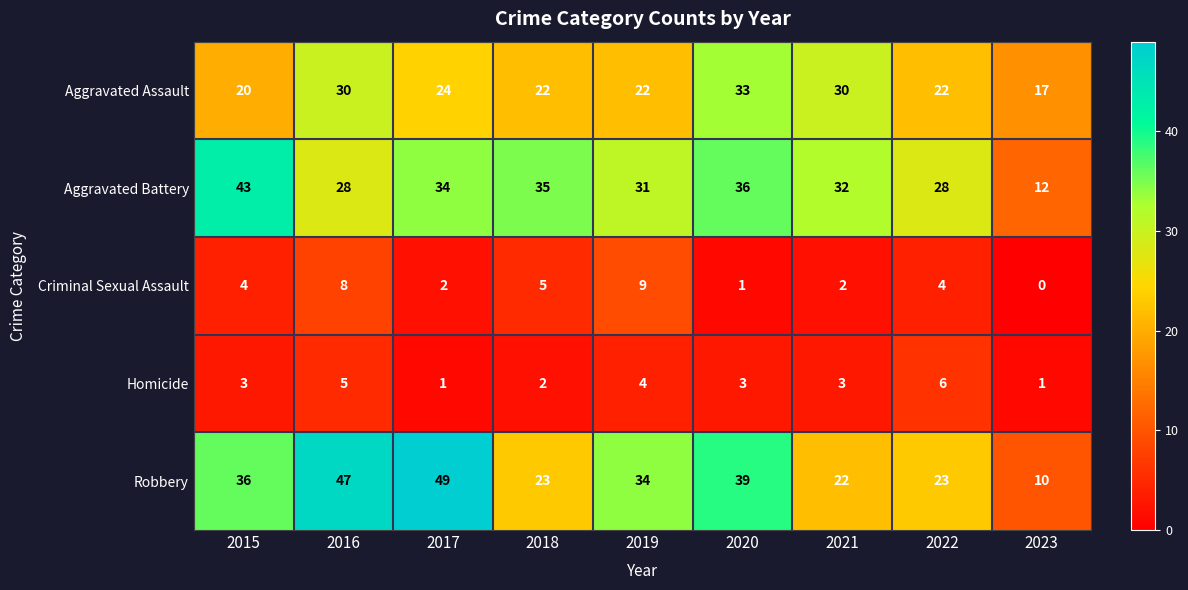

Count the Homicide values in the range 2 to 4.

5